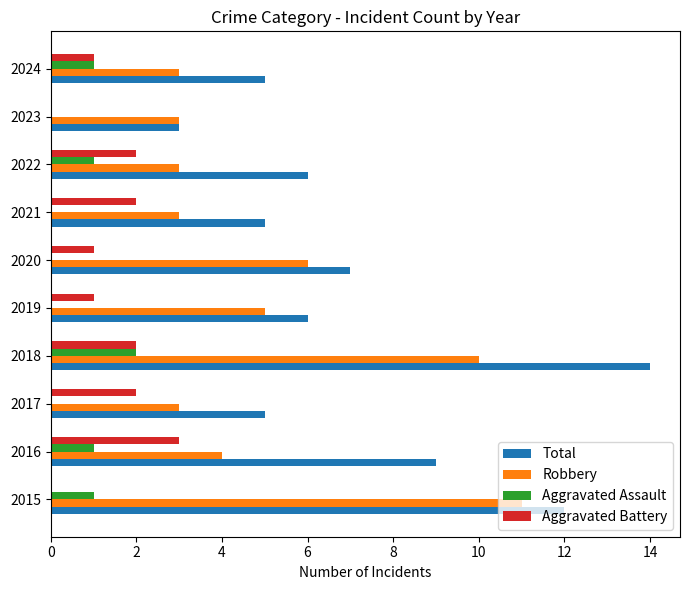

Which series changed the most between 2018 and 2020?

Total